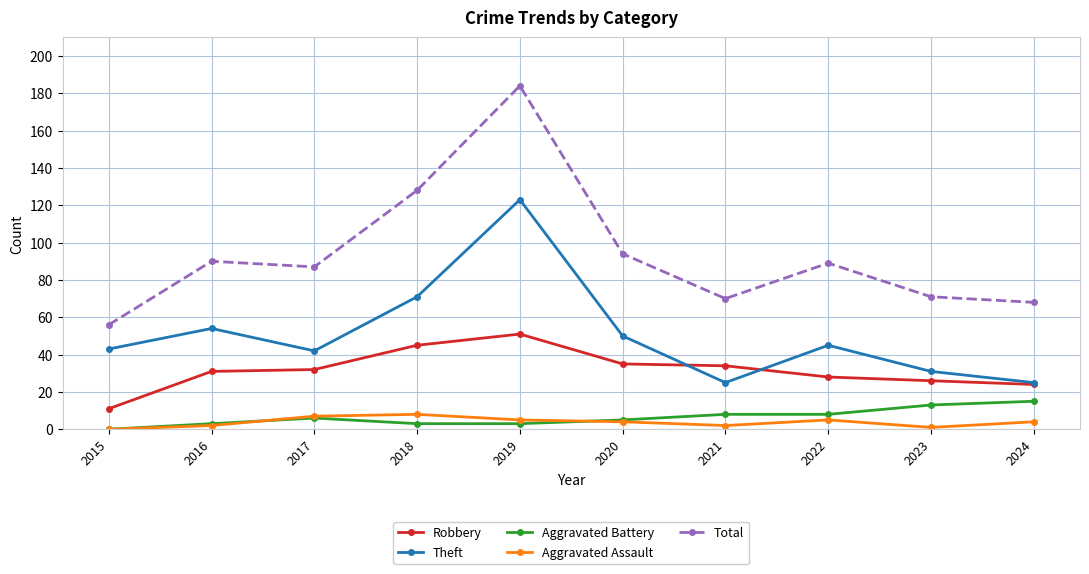

In Aggravated Assault, how many points are higher than both neighbors (excluding endpoints)?

2